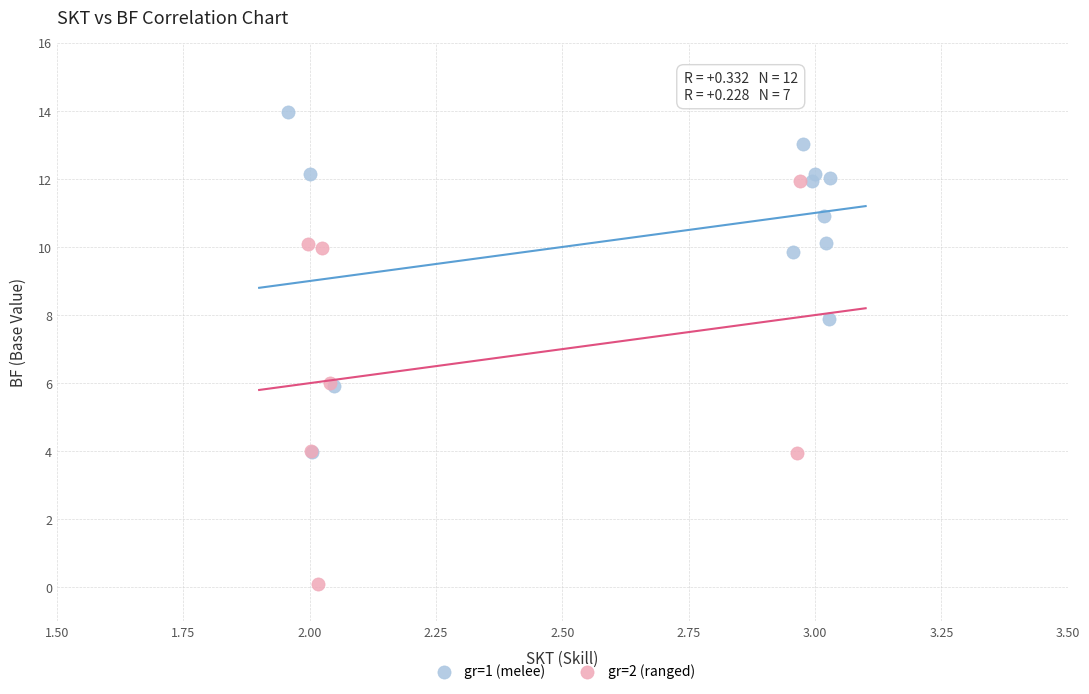

What are all the series names shown in the legend?

gr=1 (melee), gr=2 (ranged)